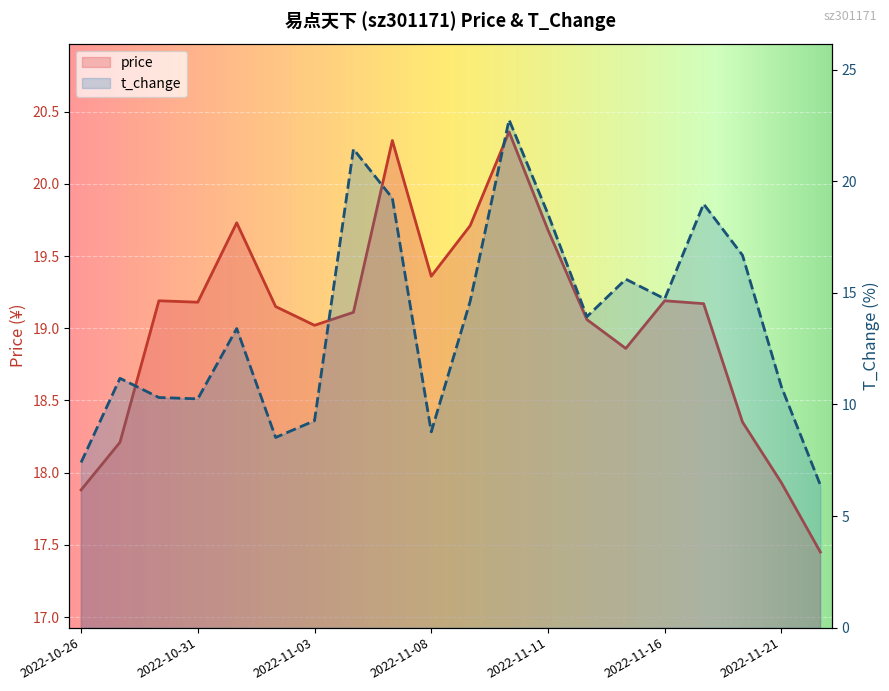

At which category is the sum across all series the highest?

11